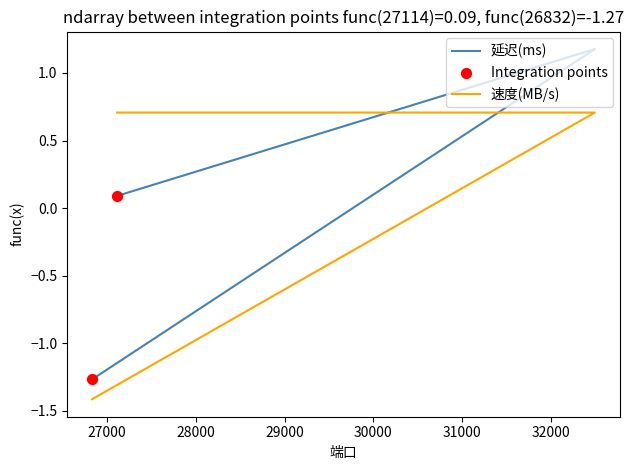

Which series contains the highest Y value?

延迟(ms)